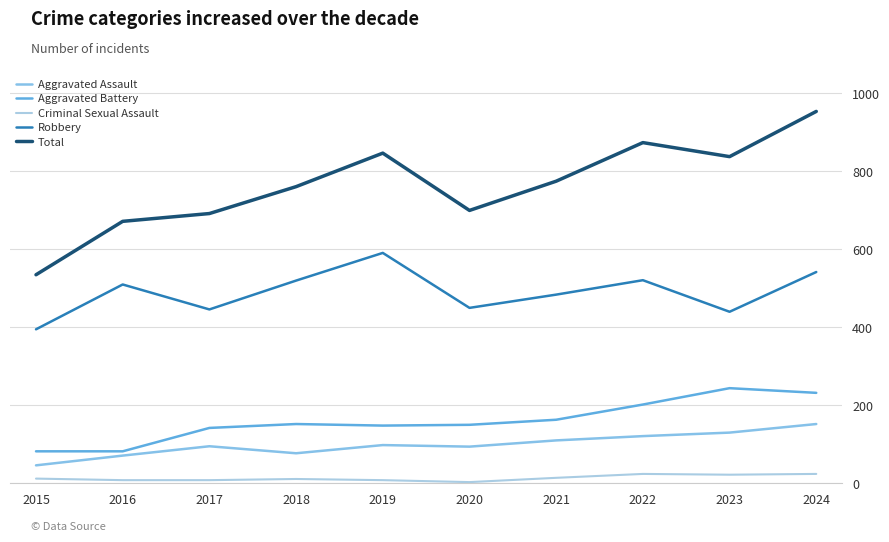

What is the difference between the second highest and minimum values in the Aggravated Battery series?

150